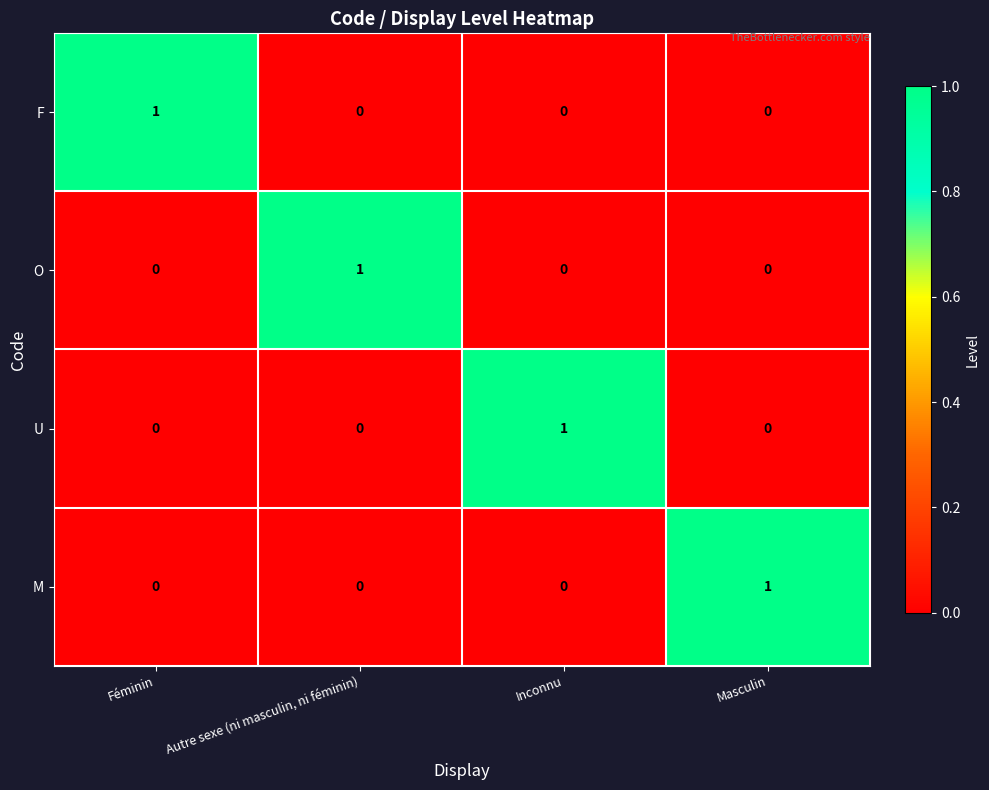

Reading left to right, what are all the values shown in this chart?

F: 1	0	0	0
O: 0	1	0	0
U: 0	0	1	0
M: 0	0	0	1